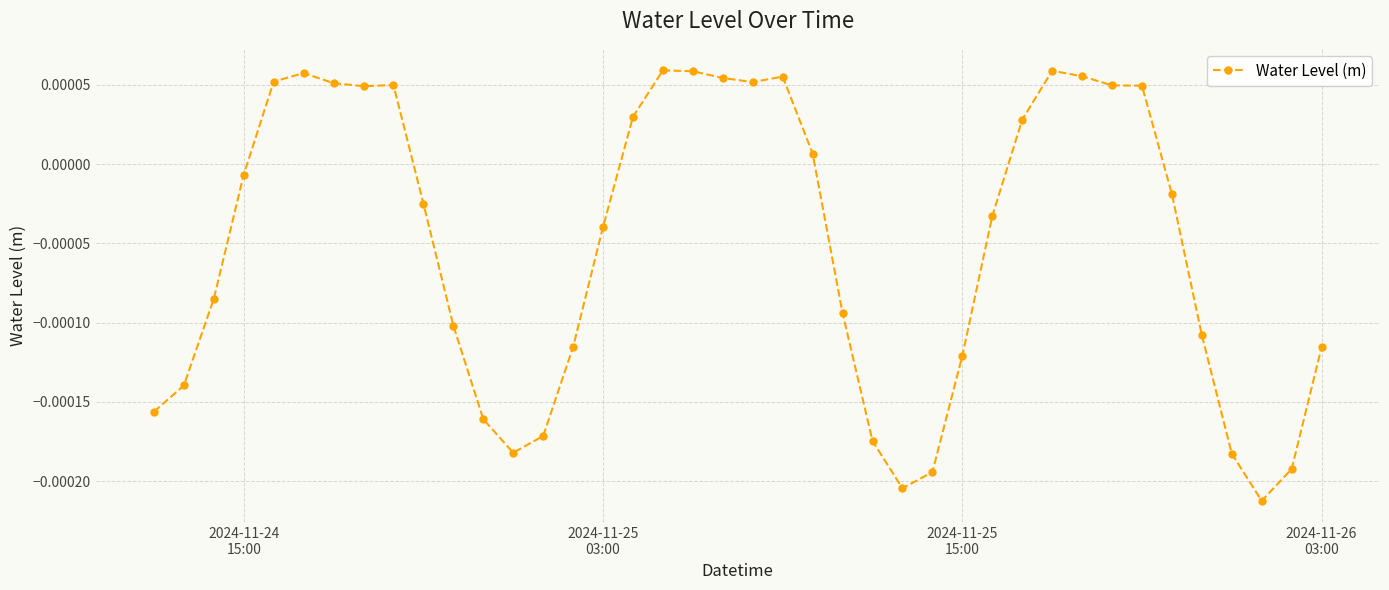

True or false: the data has more than 2 interior local peaks.

True